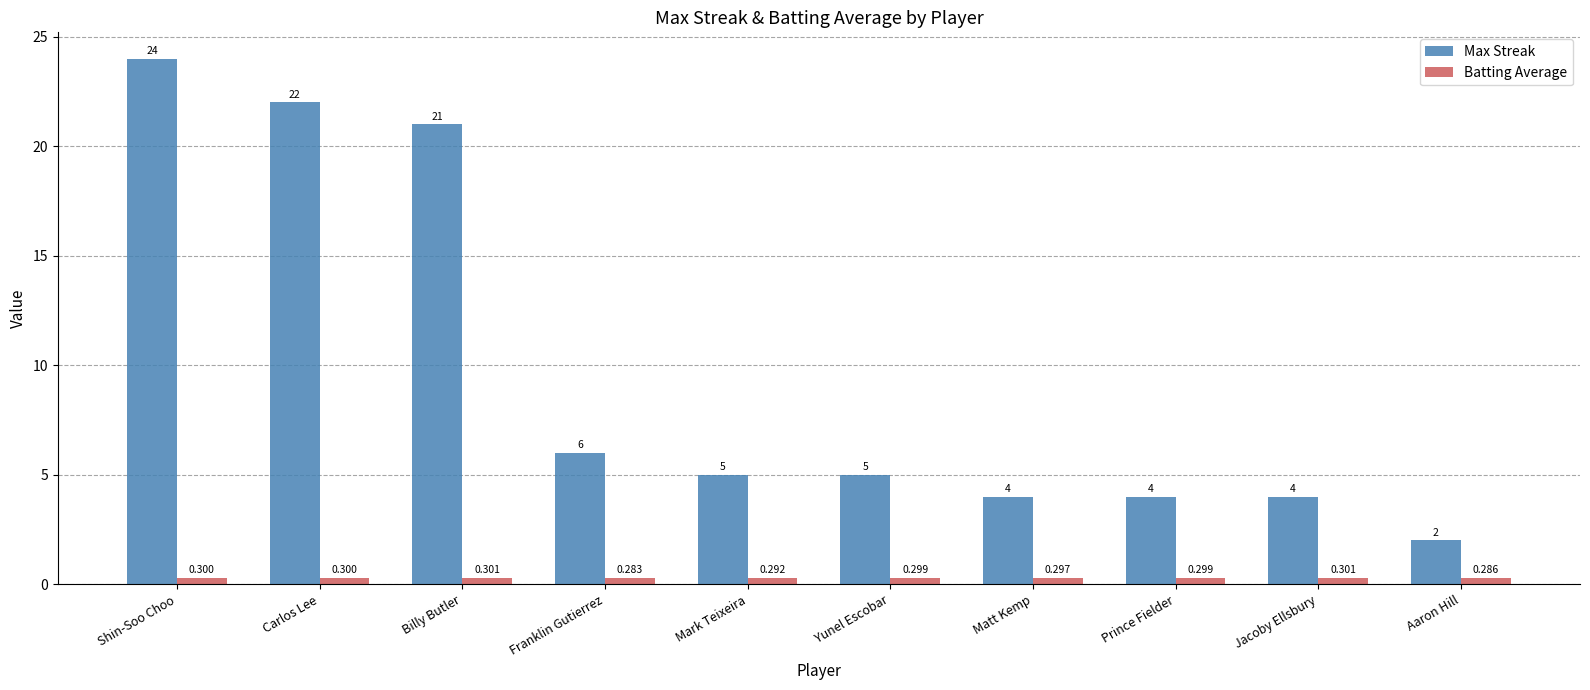

What is the sum of the Batting Average values at Shin-Soo Choo and Prince Fielder?

0.6